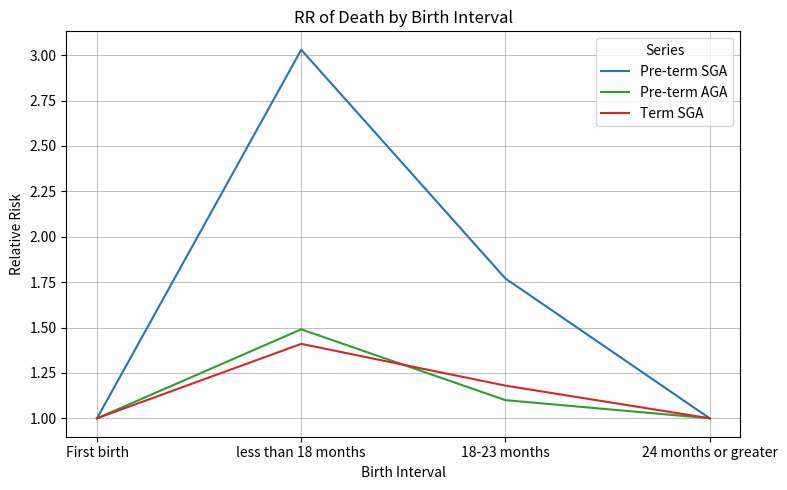

Which category has the highest value in the Term SGA series?

less than 18 months